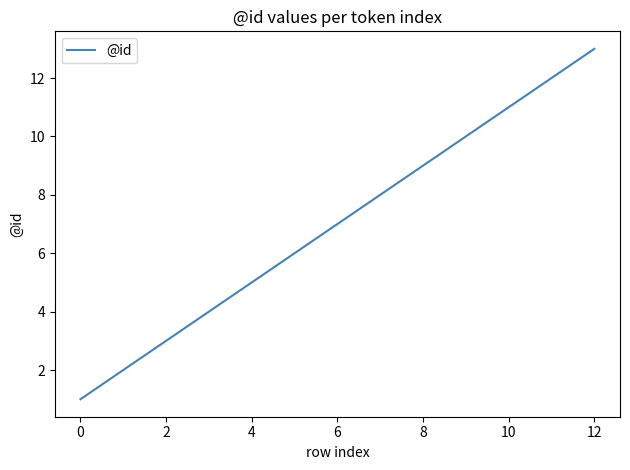

What is the difference between the second highest and minimum values?

11